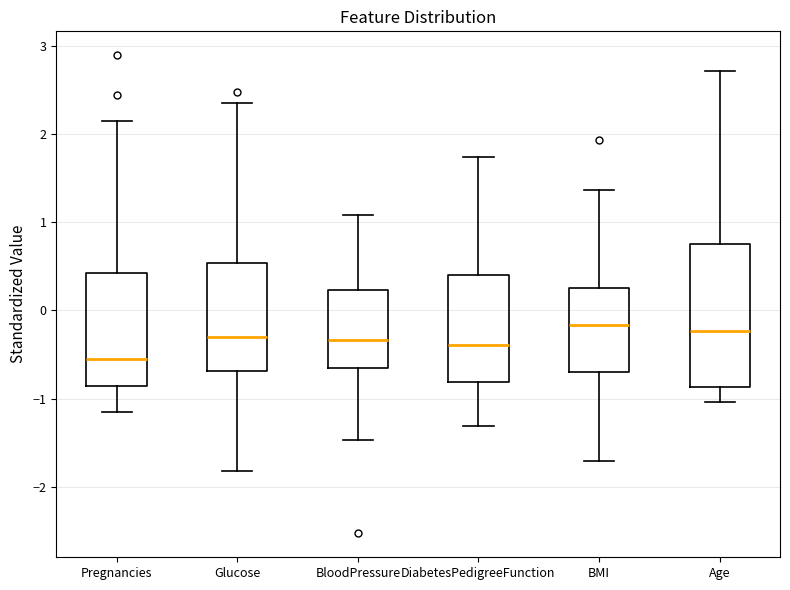

Comparing the boxes themselves (not the whiskers), which one is the tallest?

Age